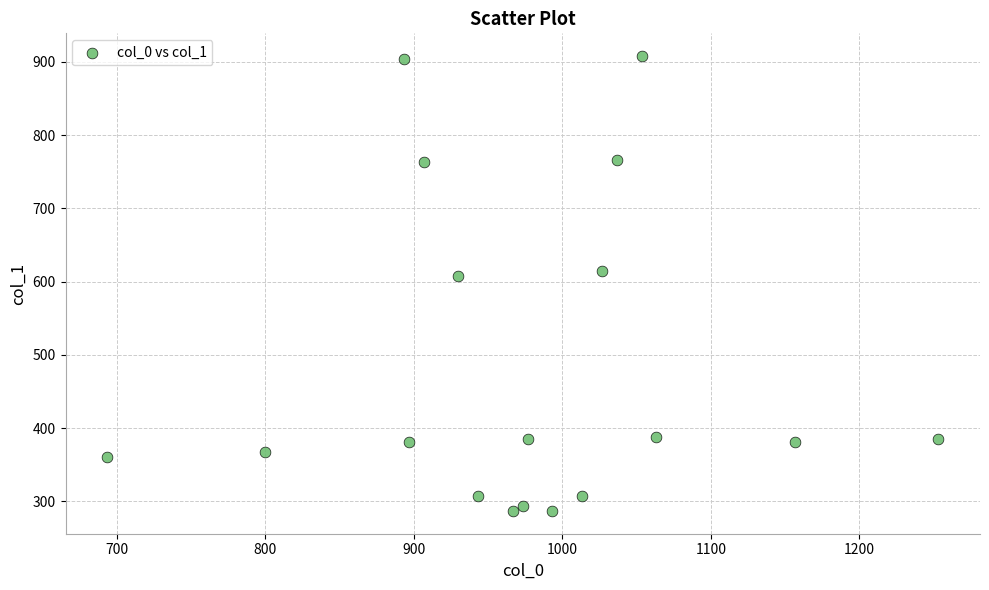

What is the range of X values (max minus min)?

560.0